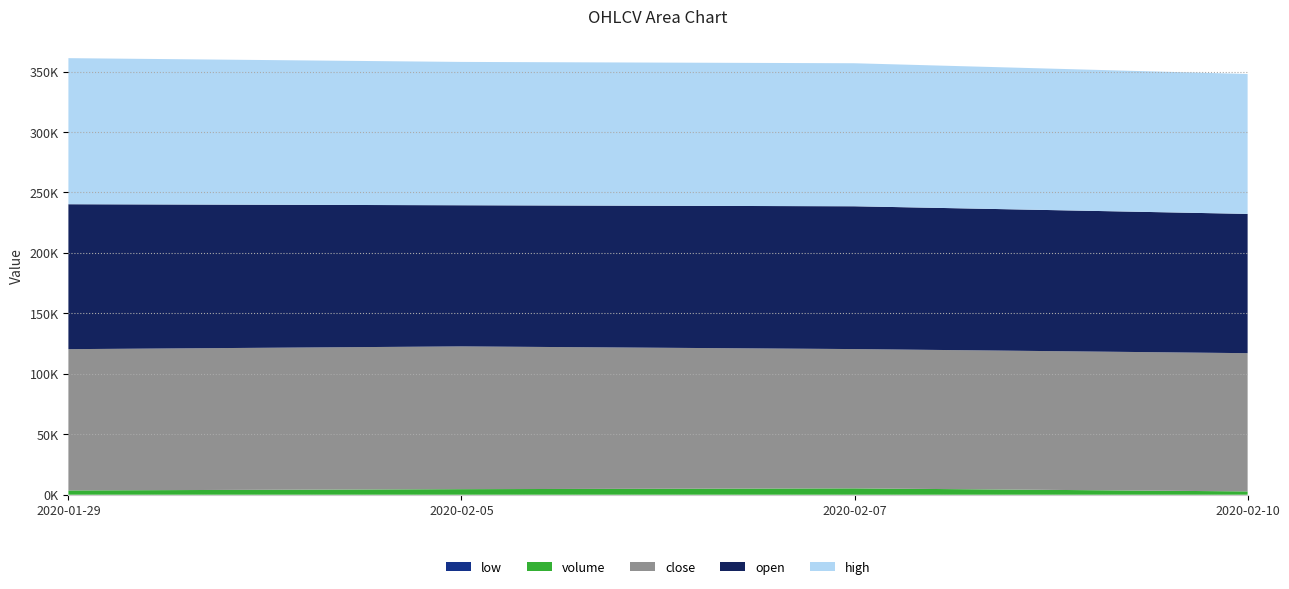

Reading left to right, transcribe all the data shown in this chart.

open: 2020-01-29=119850	2020-02-05=116725	2020-02-07=118100	2020-02-10=115185
high: 2020-01-29=120805	2020-02-05=118540	2020-02-07=118280	2020-02-10=115680
close: 2020-01-29=116840	2020-02-05=118070	2020-02-07=115200	2020-02-10=114315
volume: 2020-01-29=3560	2020-02-05=4606	2020-02-07=5259	2020-02-10=2756
low: 2020-01-29=0	2020-02-05=0	2020-02-07=0	2020-02-10=0